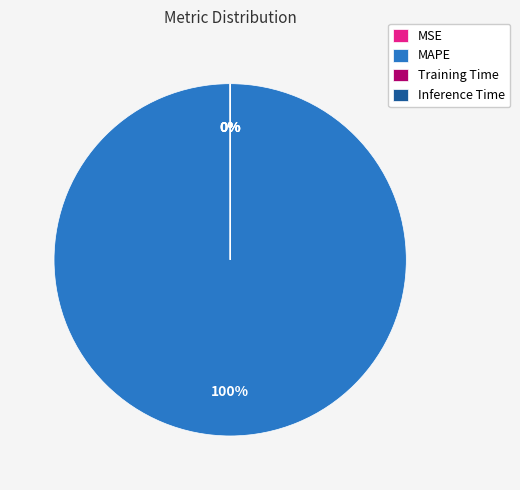

What is the largest slice in the pie chart?

MAPE